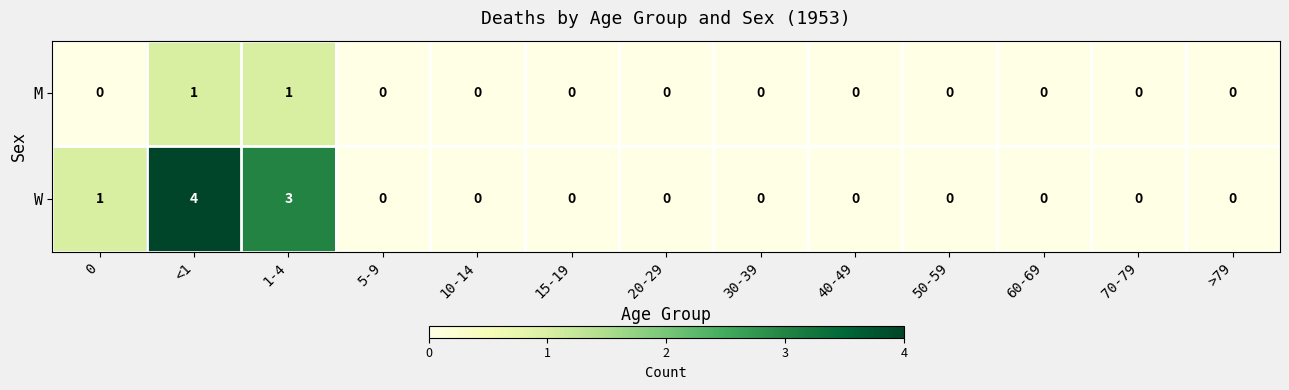

Is it true that M equals -1 at 60-69?

False